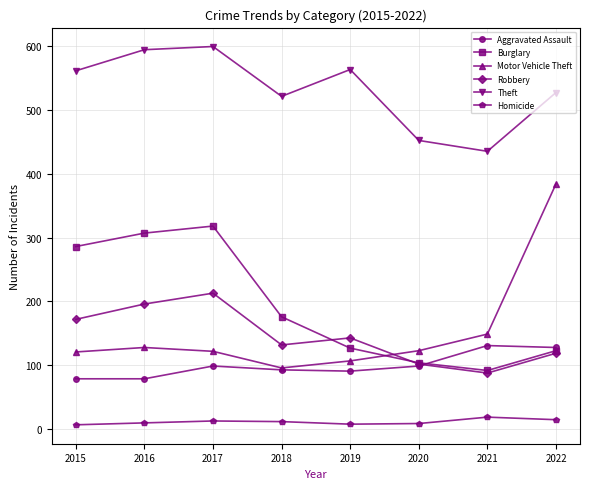

Which category has the highest value in the Robbery series?

2017